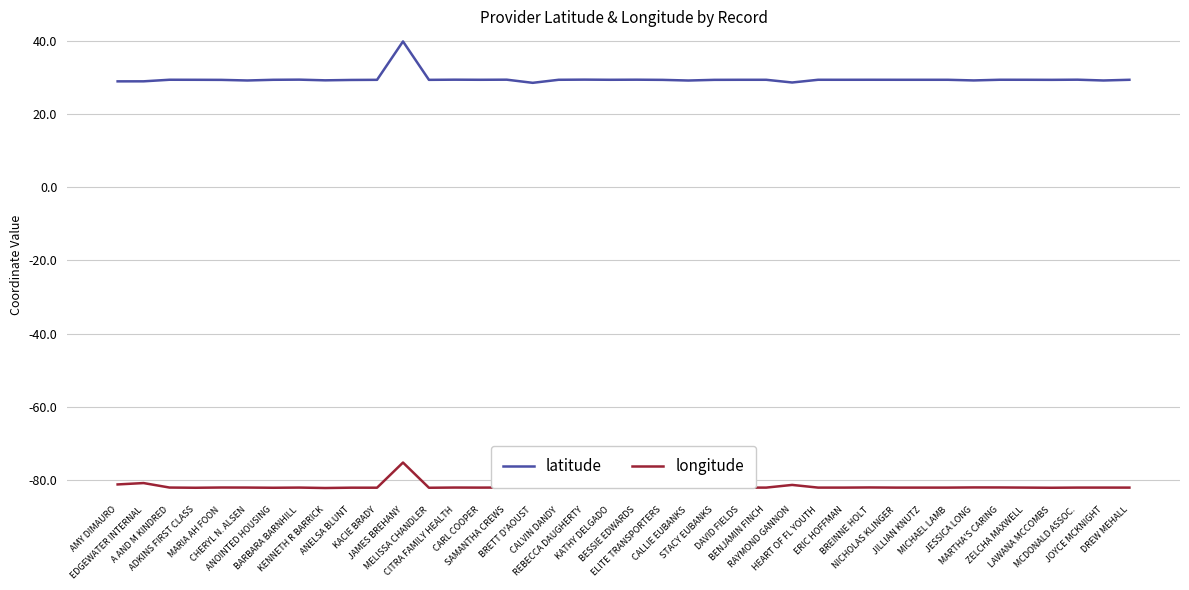

What is the maximum value shown in the chart?

39.9